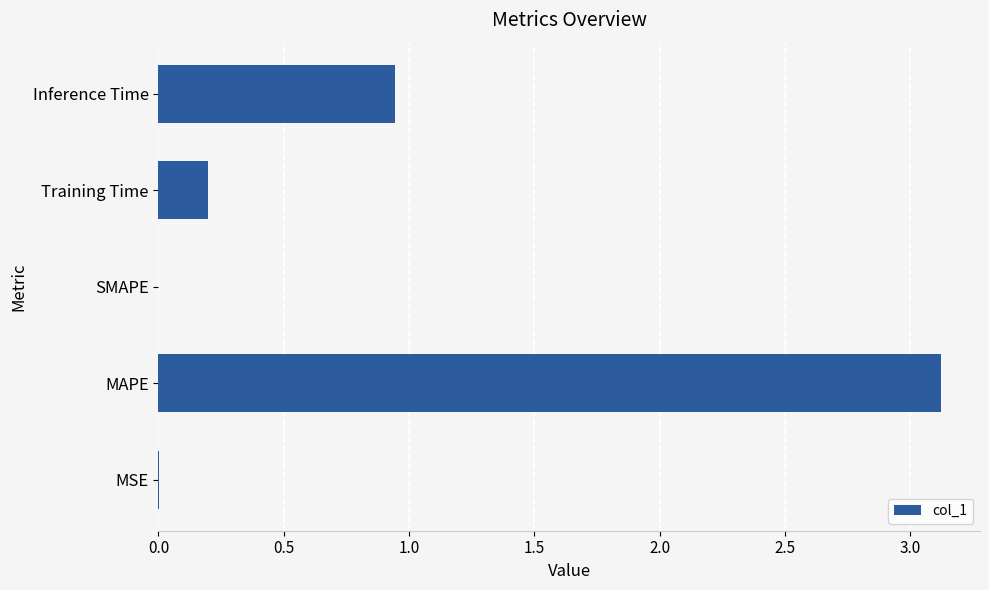

What is the sum of all values?

4.3